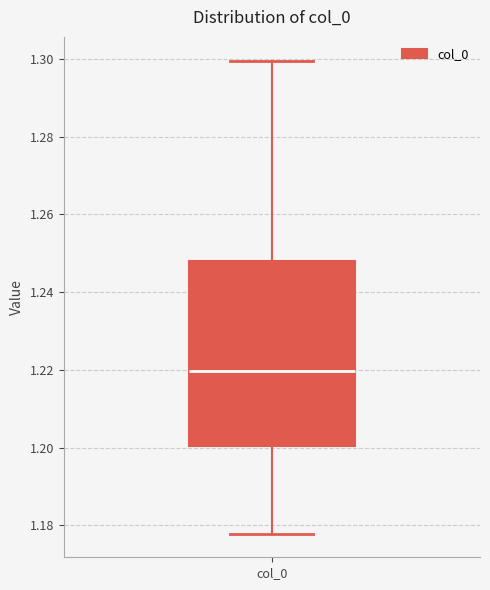

Where is the lower edge of the box for col_0 on the y-axis? The values are not printed on the chart, so give them approximately, as read against the axis.

1.200